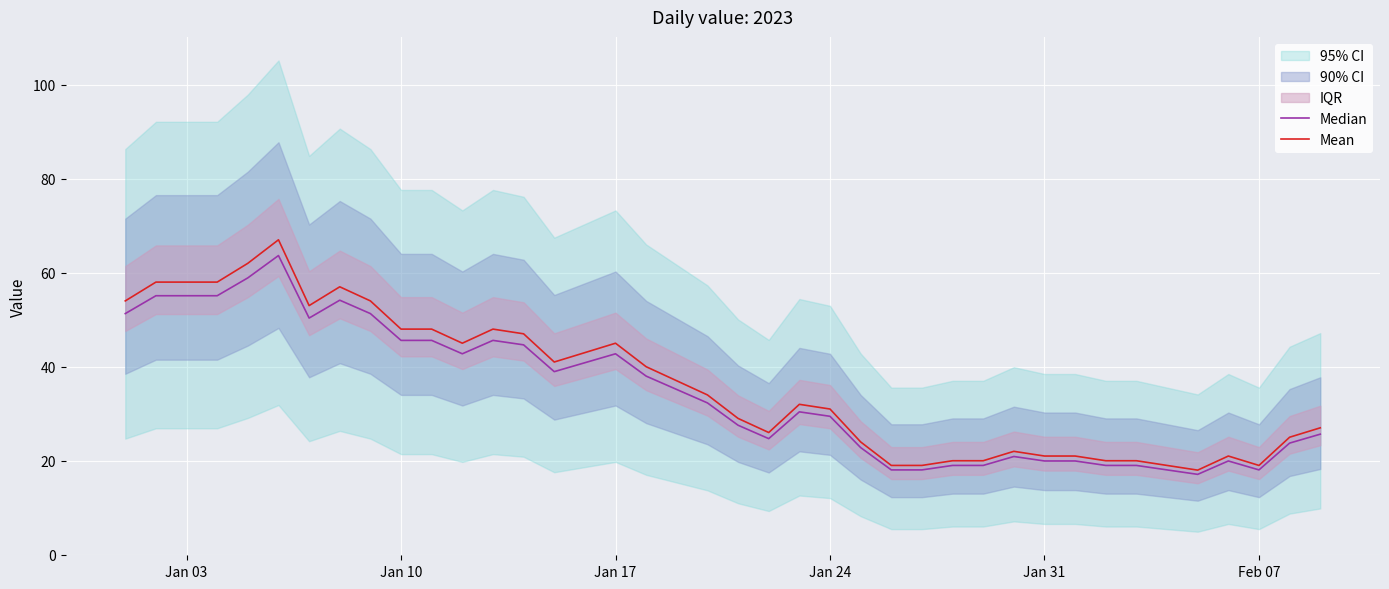

What is the maximum value for Mean?

67.0